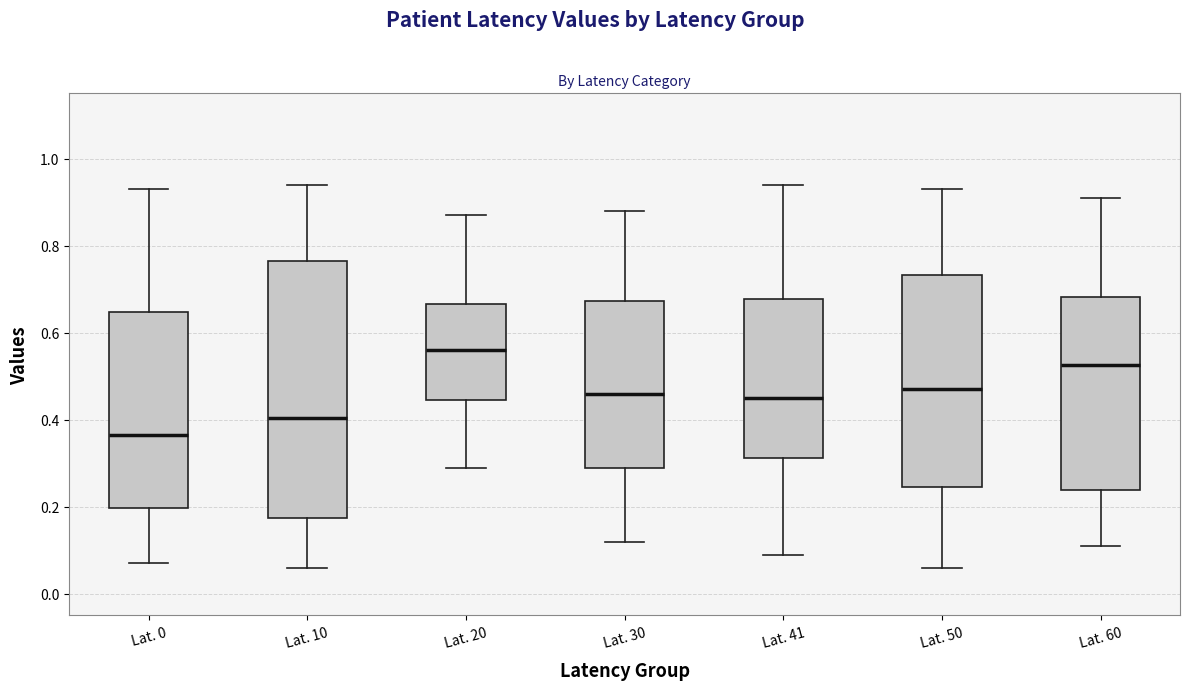

Which box has the highest median line?

Lat. 20